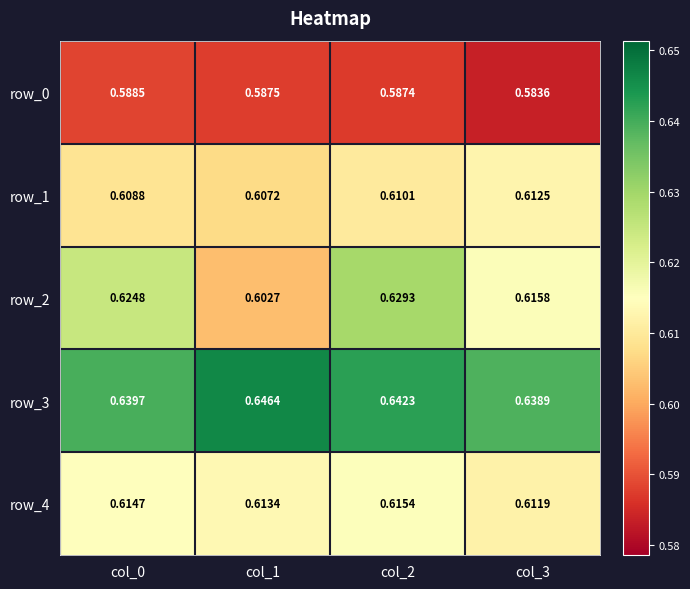

Which category has the highest value across all series?

col_1